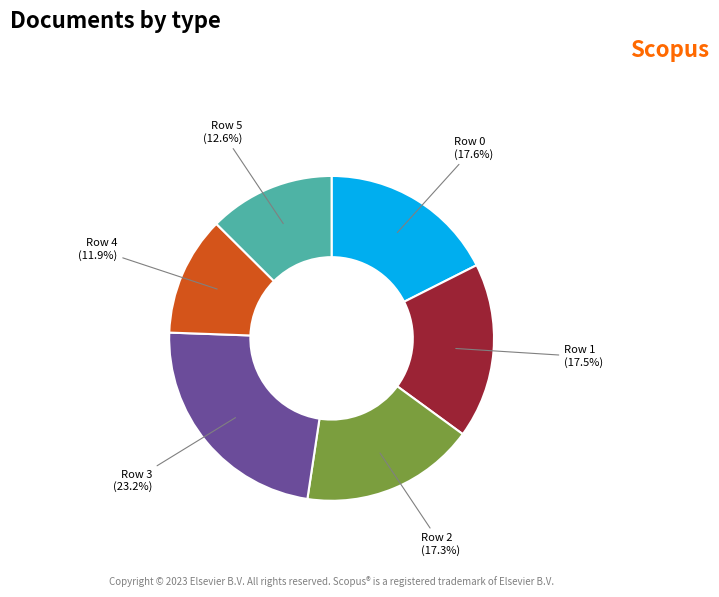

To the nearest percent, what is the average slice percentage?

17%